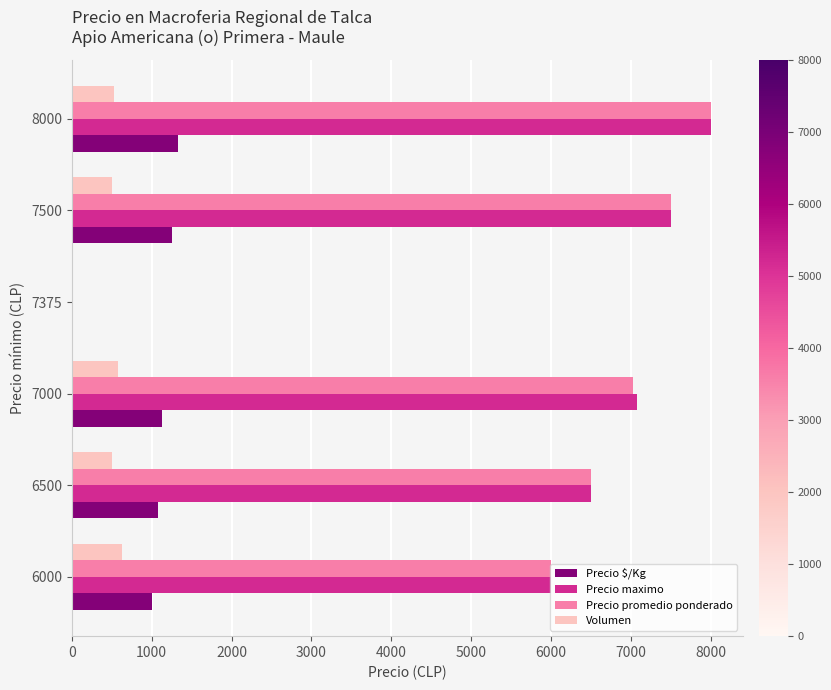

What is the sum of all Volumen values?

2735